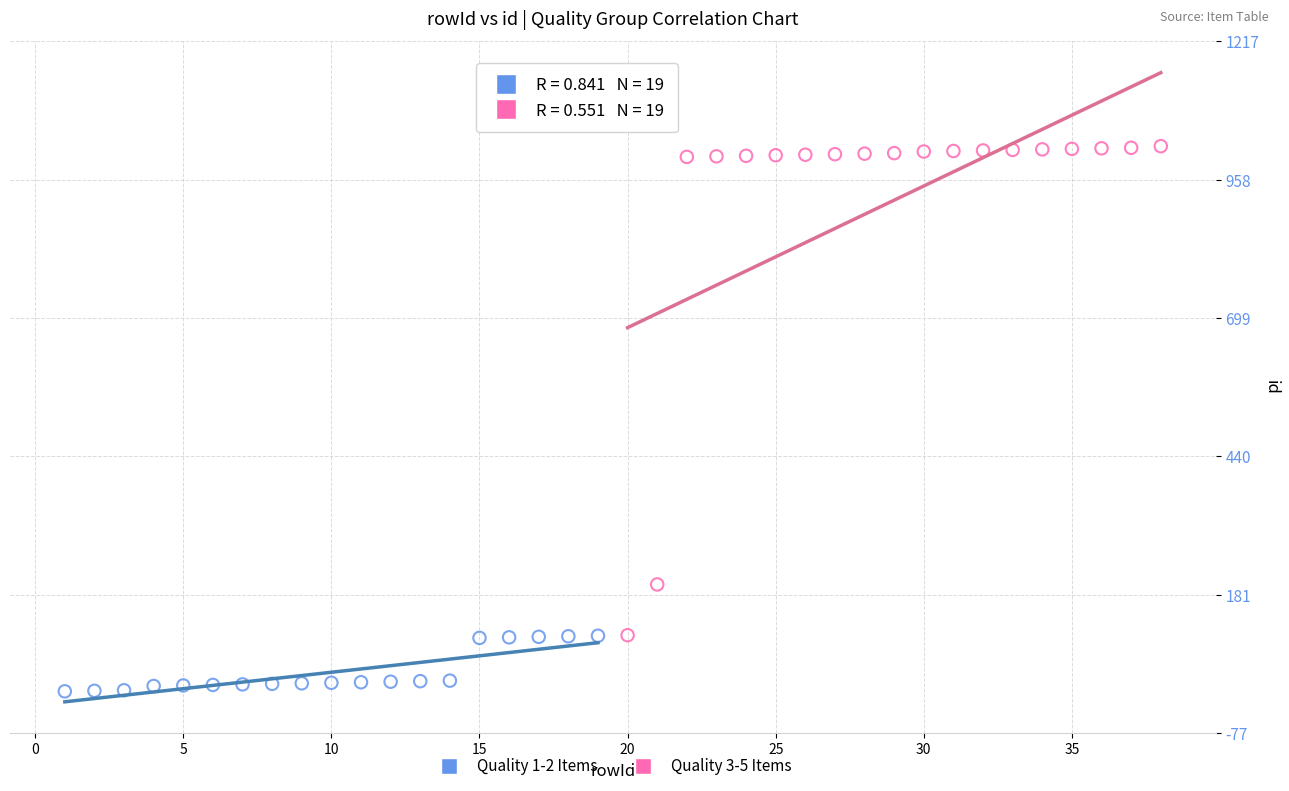

Which series contains the lowest Y value?

Quality 1-2 Items